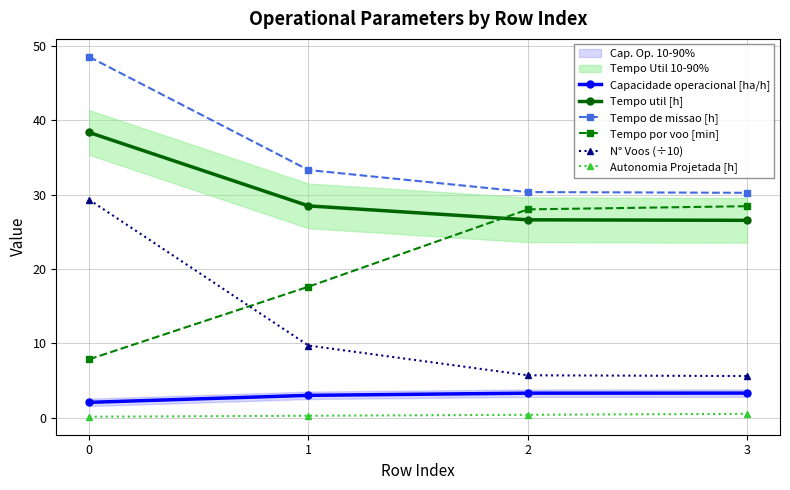

What is the value of the Tempo de missao [h] point at the 2nd from the left?

33.3